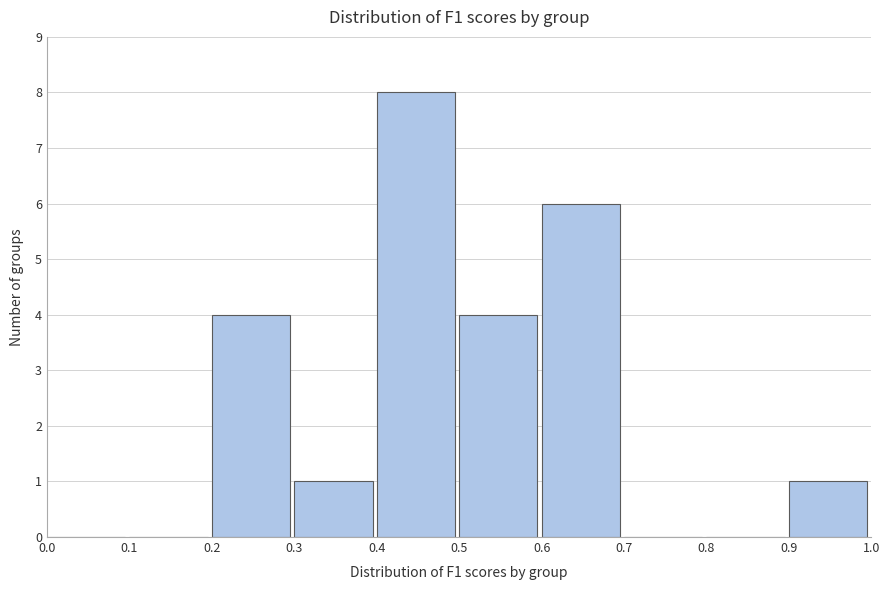

Reading left to right, transcribe this chart: for each bar, give the range it covers on the x-axis and its height. The values are not printed on the chart, so give them approximately, as read against the axis.

0.0 to 0.1: 0
0.1 to 0.2: 0
0.2 to 0.3: 4
0.3 to 0.4: 1
0.4 to 0.5: 8
0.5 to 0.6: 4
0.6 to 0.7: 6
0.7 to 0.8: 0
0.8 to 0.9: 0
0.9 to 1.0: 1